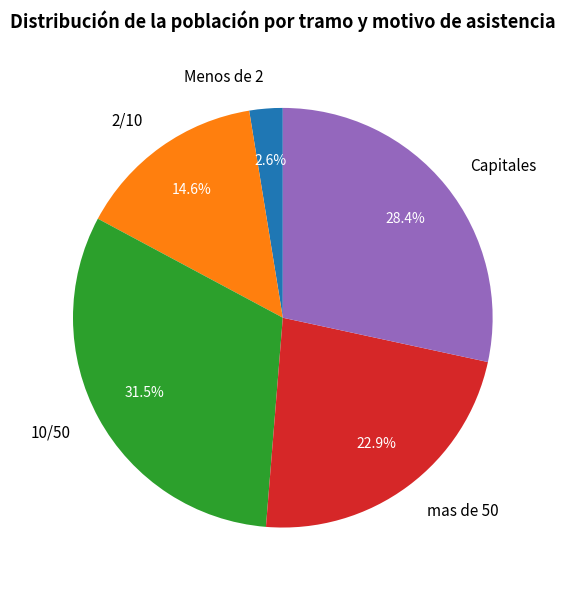

Does any single category account for the majority?

No